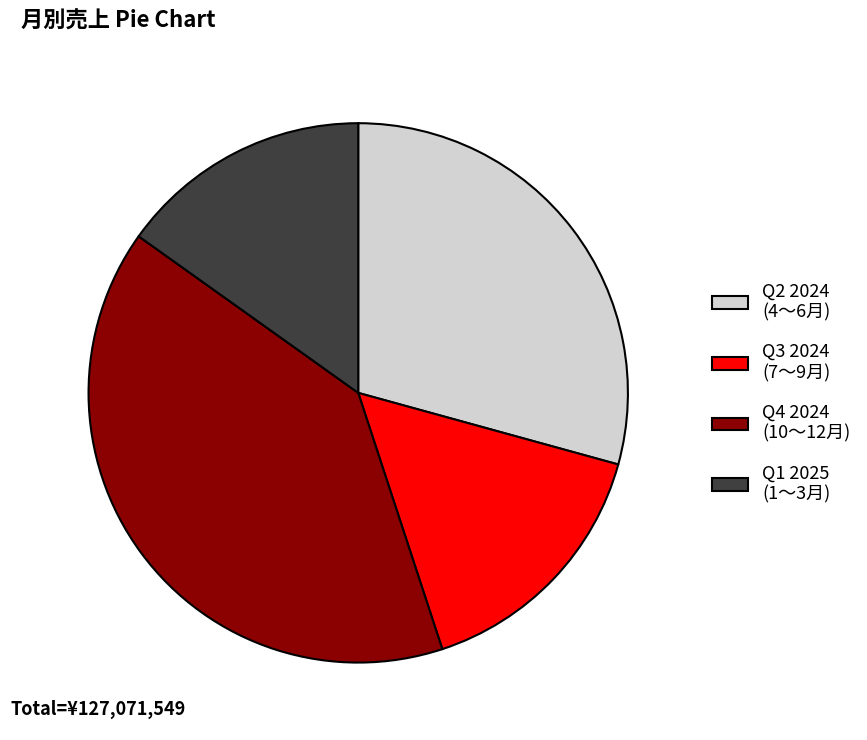

Is there a majority slice in this chart?

No